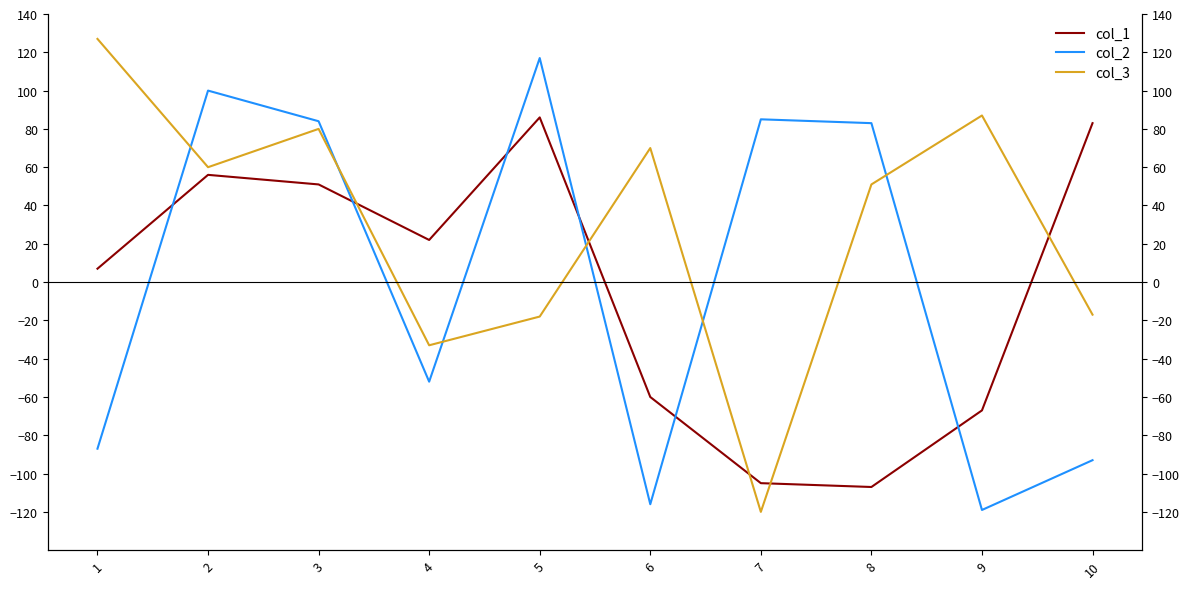

Reading right to left, what are all the values shown in this chart?

col_1: 83	-67	-107	-105	-60	86	22	51	56	7
col_2: -93	-119	83	85	-116	117	-52	84	100	-87
col_3: -17	87	51	-120	70	-18	-33	80	60	127